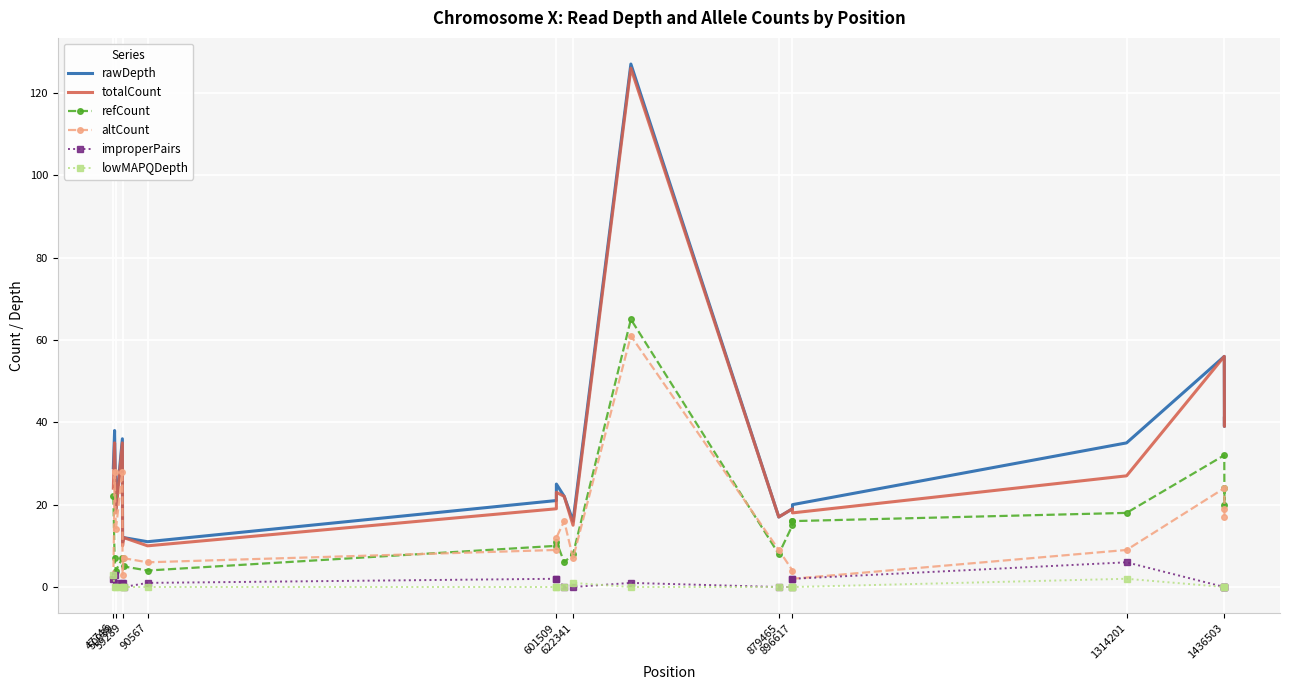

Reading left to right, what are all the values shown in this chart?

rawDepth: 29	38	19	36	11	12	11	21	25	22	16	127	17	19	20	20	35	56	39	41
totalCount: 24	35	18	35	10	12	10	19	23	22	15	126	17	19	18	18	27	56	39	41
refCount: 22	7	4	7	7	5	4	10	11	6	8	65	8	15	16	16	18	32	20	24
altCount: 2	28	14	28	3	7	6	9	12	16	7	61	9	4	2	2	9	24	19	17
improperPairs: 2	3	1	1	1	0	1	2	2	0	0	1	0	0	2	2	6	0	0	0
lowMAPQDepth: 3	0	0	0	0	0	0	0	0	0	1	0	0	0	0	0	2	0	0	0